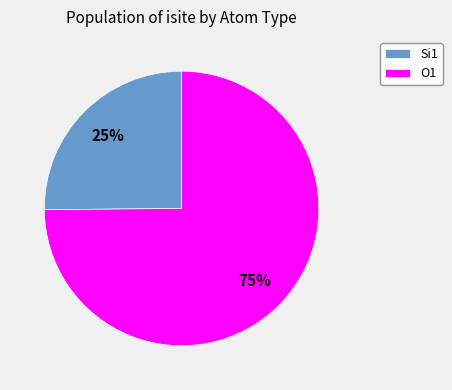

To the nearest percent, what is the difference between the largest and smallest slice percentages?

50%